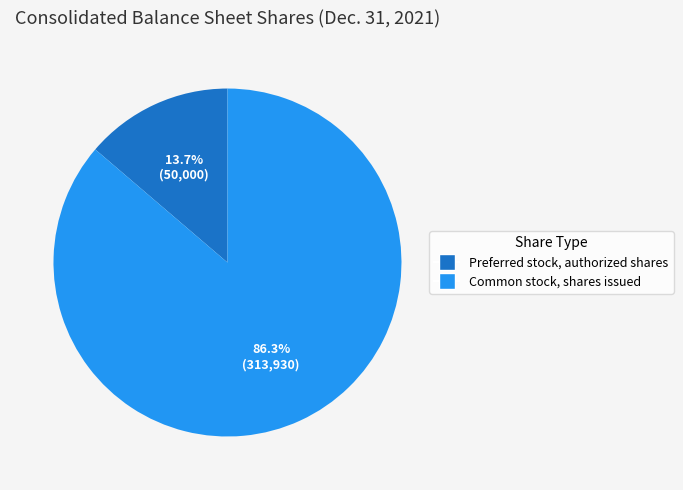

Which has a higher value, Common stock, shares issued or Preferred stock, authorized shares?

Common stock, shares issued